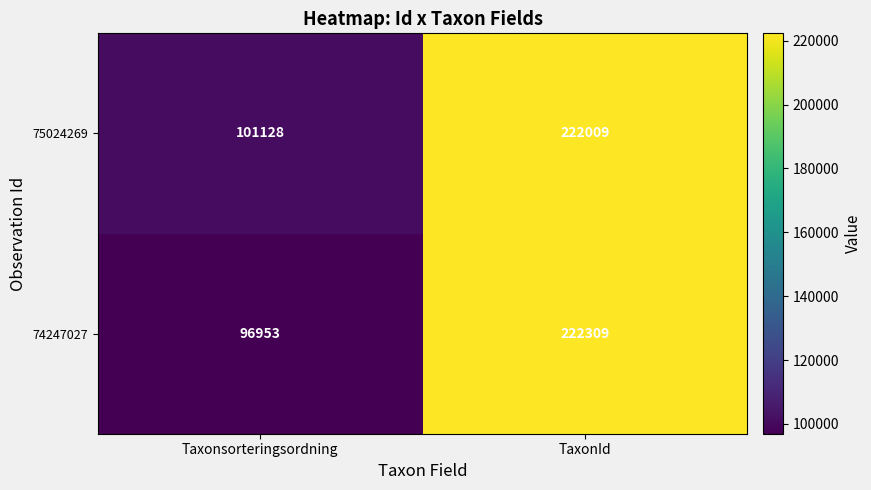

What is the difference between the highest and lowest values at TaxonId?

300